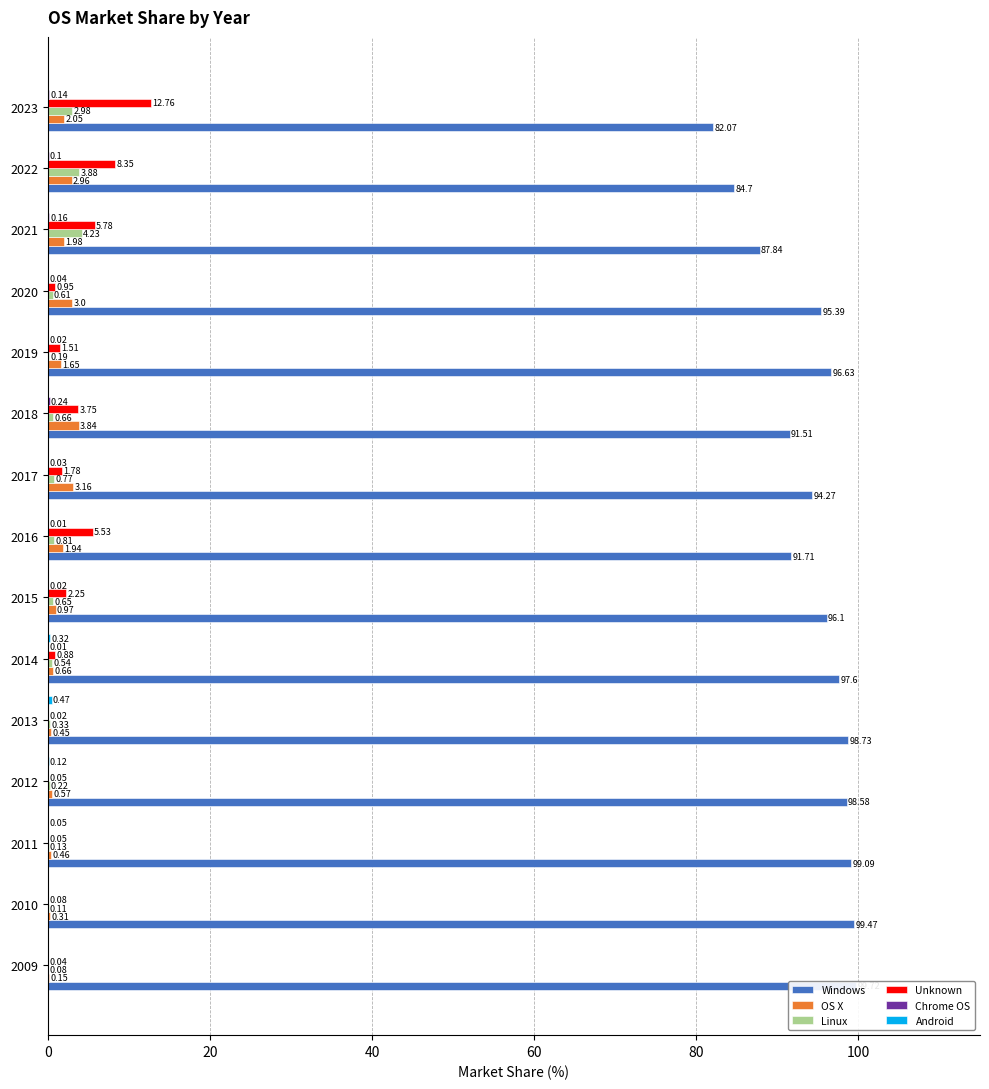

Is it true that Android equals -0.2 at 2021?

False